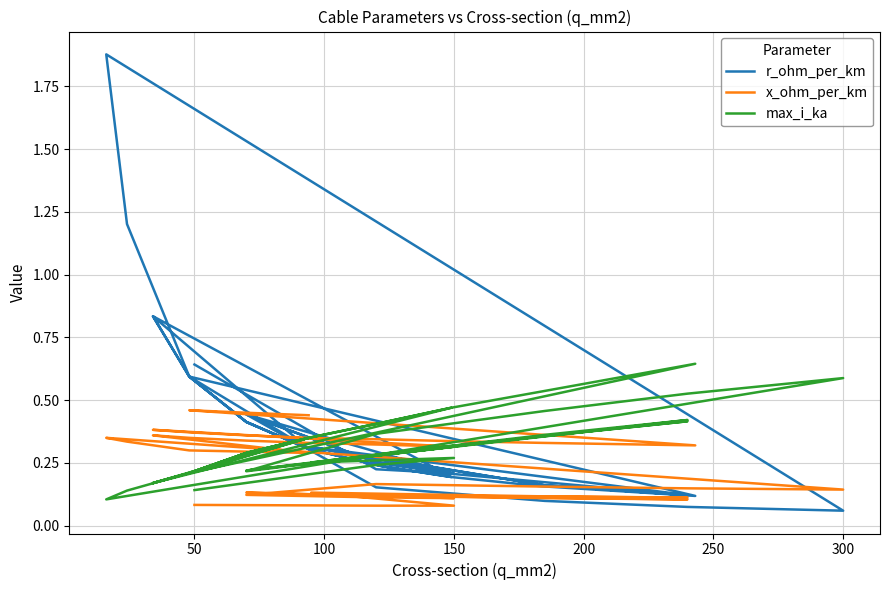

True or false: x_ohm_per_km has more than 1 points higher than both neighbors.

True